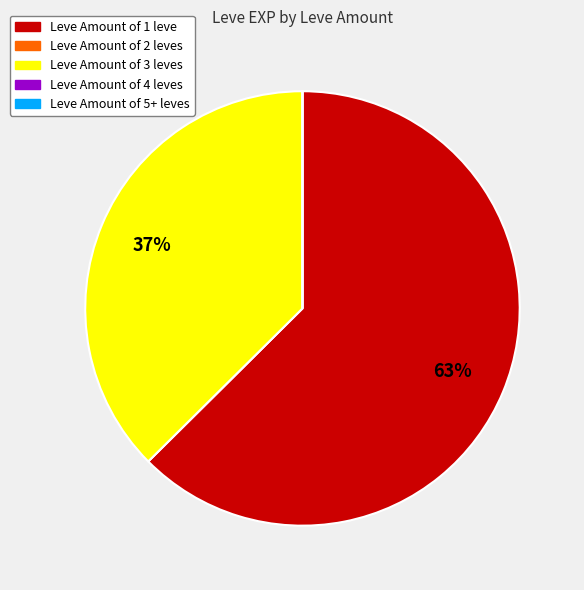

The Leve Amount of 1 leve slice represents 63% of the pie. True or false?

True